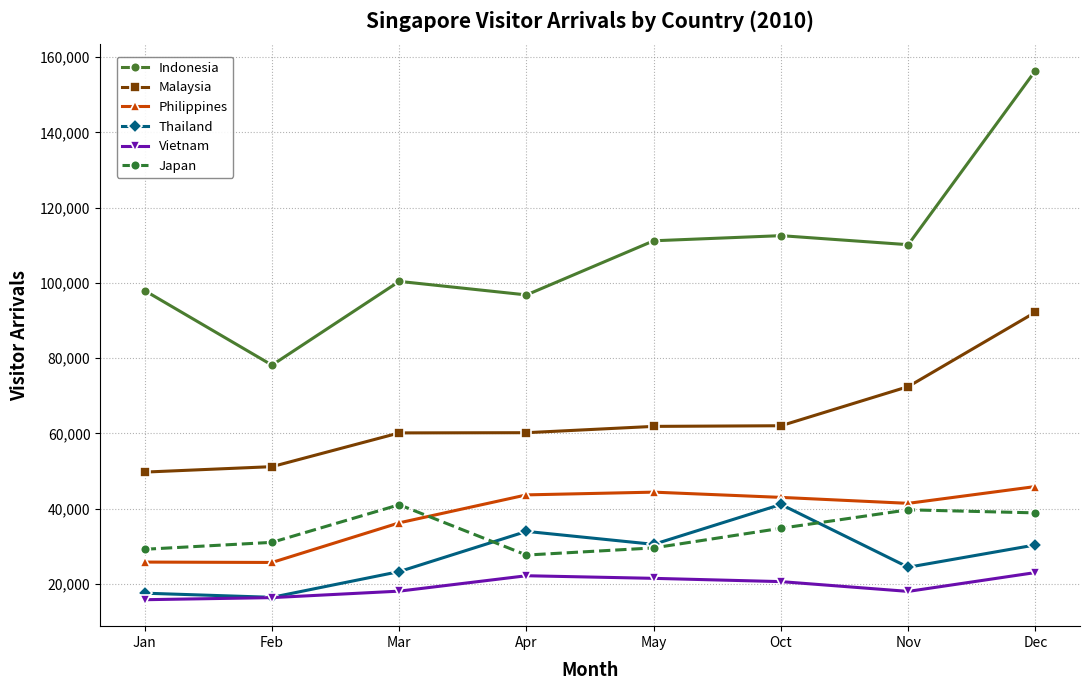

What is the average value of the Vietnam series?

19421